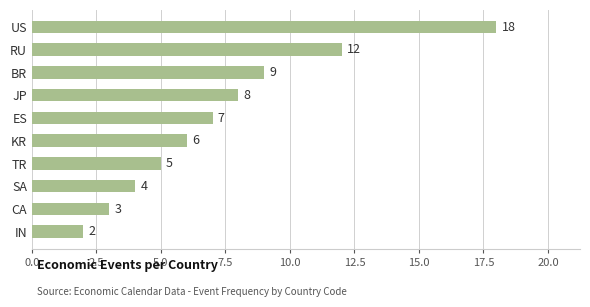

Reading top to bottom, extract all data points from this chart.

US=18	RU=12	BR=9	JP=8	ES=7	KR=6	TR=5	SA=4	CA=3	IN=2